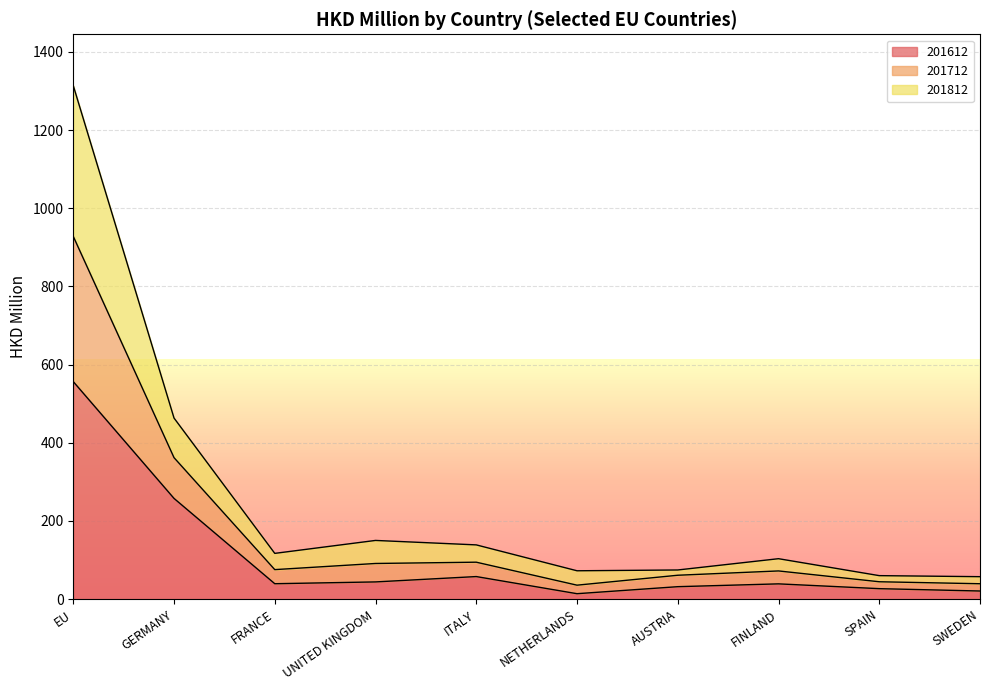

Is it true that 201612 equals 745.6 at EU?

False